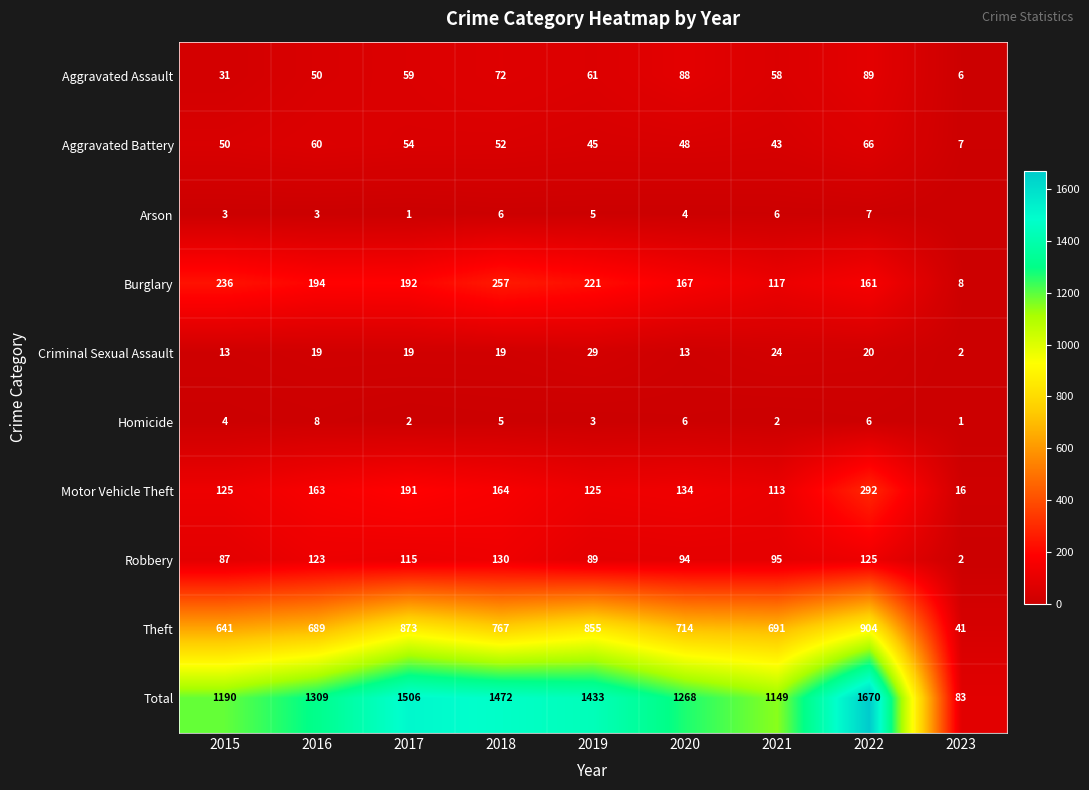

At which label is Theft closest to 472?

2015